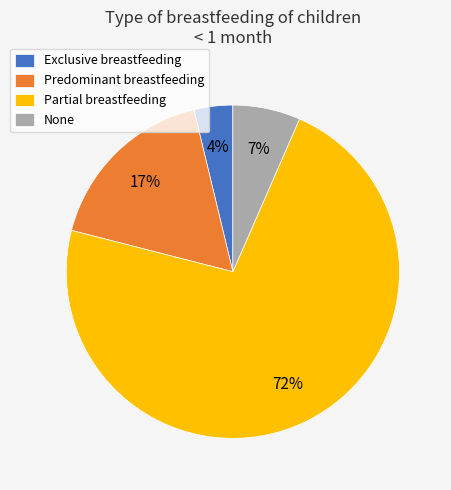

Which category accounts for the majority?

Partial